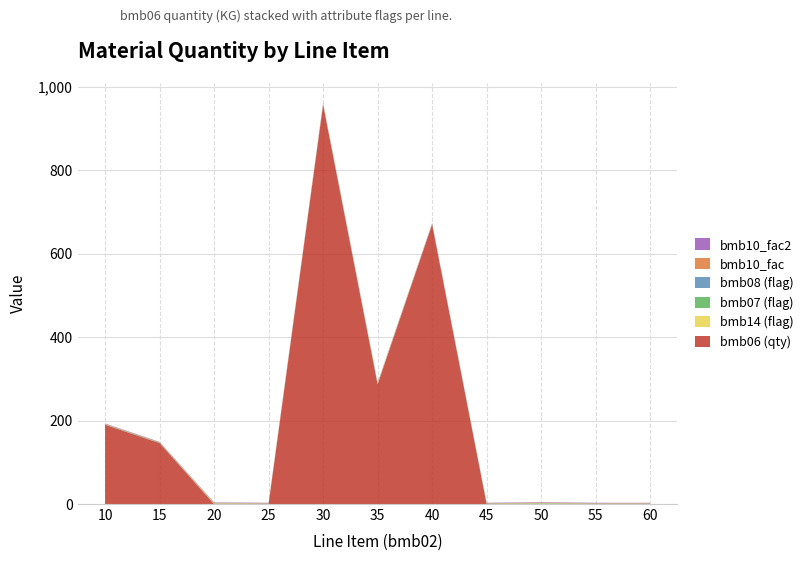

Reading right to left, extract all data points from this chart.

bmb06: 60=0.0	55=0.0	50=0.6	45=0.0	40=670.0	35=287.0	30=957.0	25=0.0	20=0.0	15=146.0	10=190.0
bmb14: 60=0.0	55=0.0	50=1.0	45=0.0	40=0.0	35=1.0	30=1.0	25=0.0	20=1.0	15=0.0	10=0.0
bmb07: 60=1.0	55=1.0	50=1.0	45=1.0	40=1.0	35=1.0	30=1.0	25=1.0	20=1.0	15=1.0	10=1.0
bmb08: 60=0.0	55=0.0	50=0.0	45=0.0	40=0.0	35=0.0	30=0.0	25=0.0	20=0.0	15=0.0	10=0.0
bmb10_fac: 60=1.0	55=1.0	50=1.0	45=1.0	40=1.0	35=1.0	30=1.0	25=1.0	20=1.0	15=1.0	10=1.0
bmb10_fac2: 60=1.0	55=1.0	50=1.0	45=1.0	40=1.0	35=1.0	30=1.0	25=1.0	20=1.0	15=1.0	10=1.0